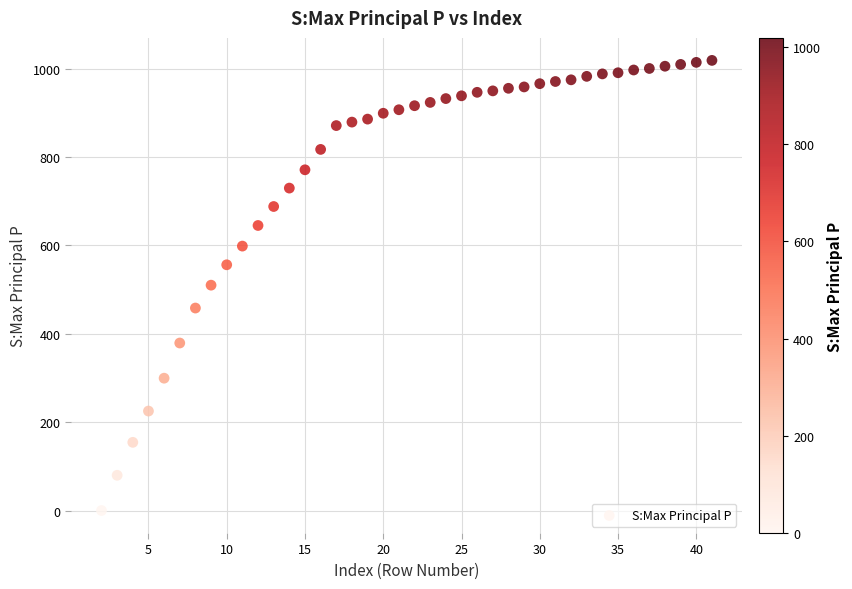

What is the range of X values (max minus min)?

39.0